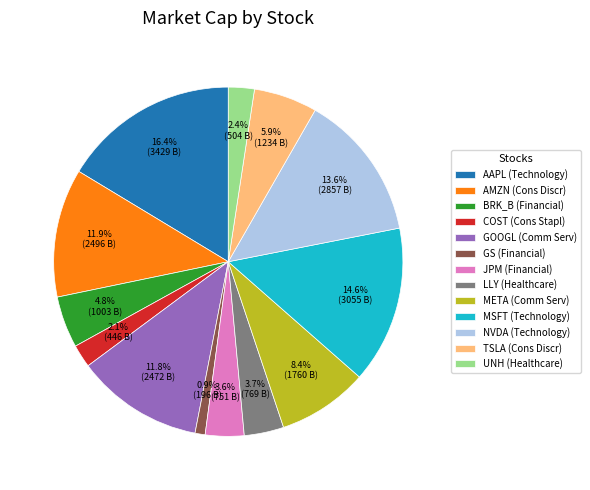

Which slice is the largest?

AAPL (Technology)